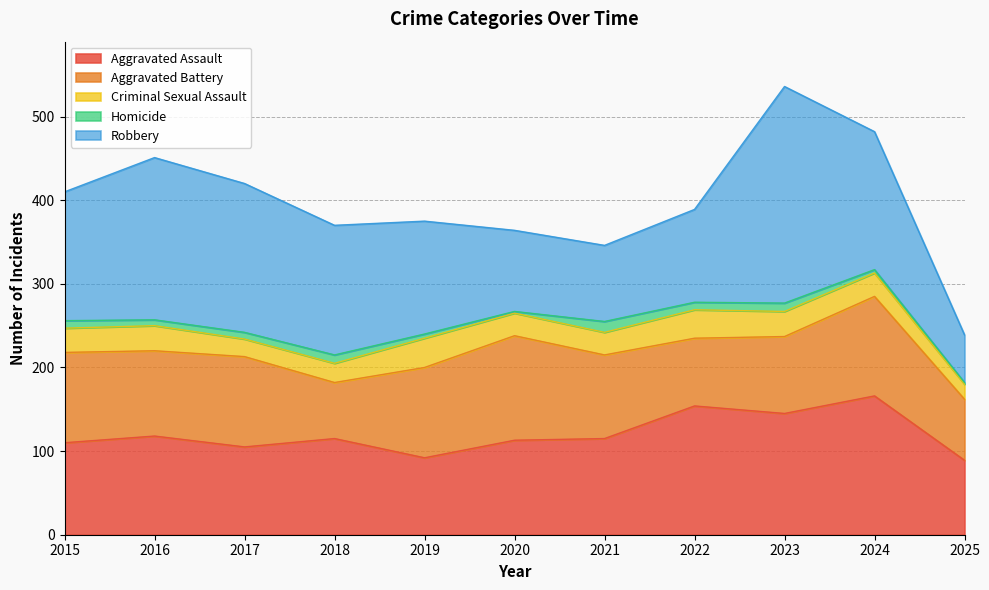

Which series ends up on top after the final intersection of Robbery and Aggravated Battery?

Aggravated Battery